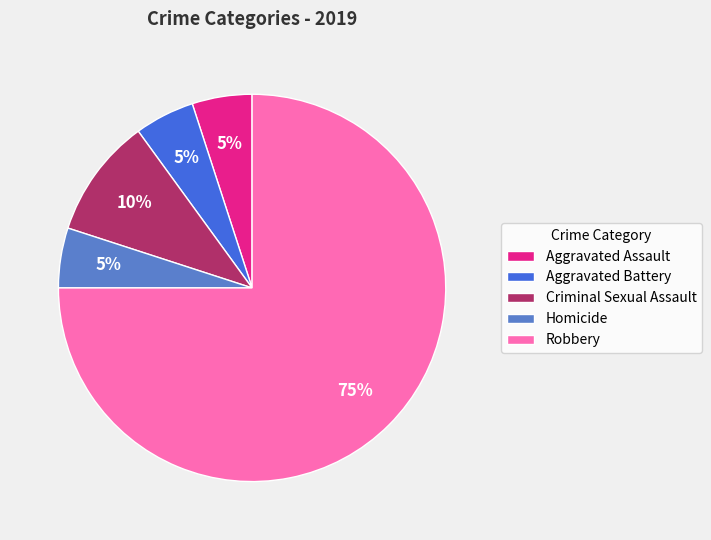

Is Homicide the majority of the pie?

No